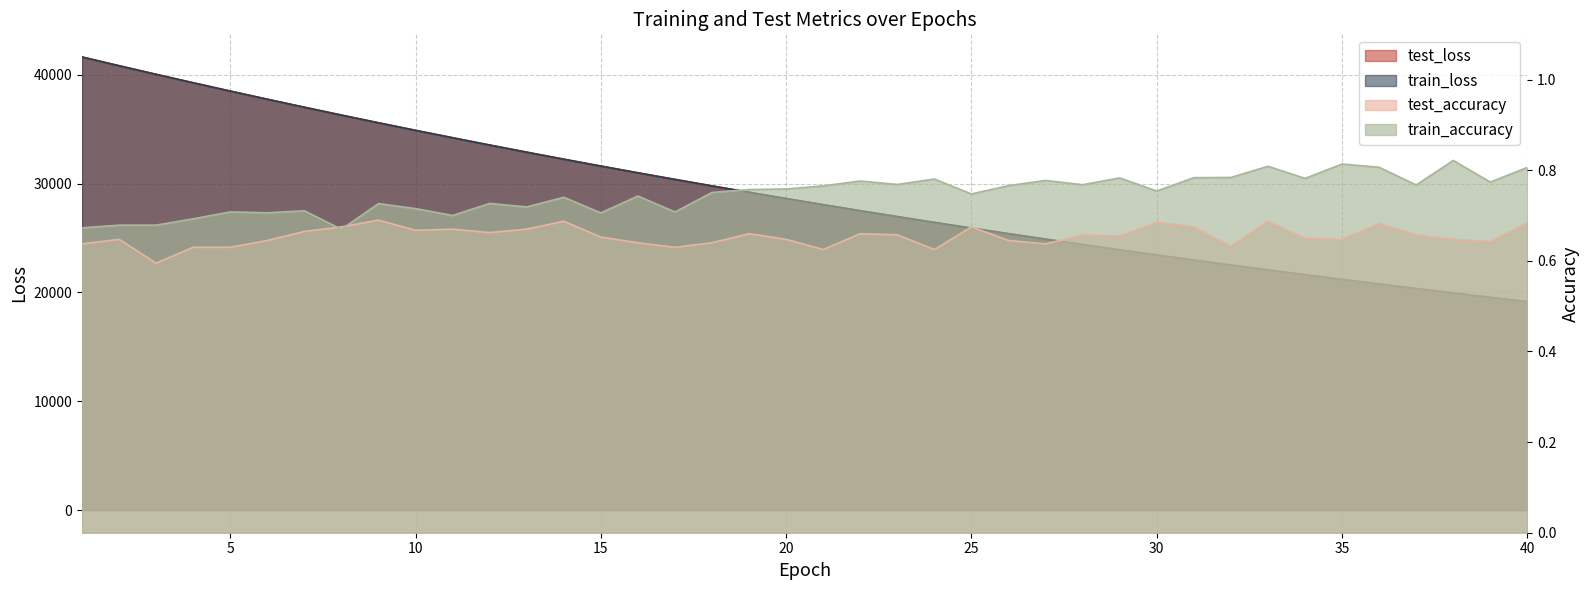

True or false: train_accuracy and train_loss cross at least once.

False